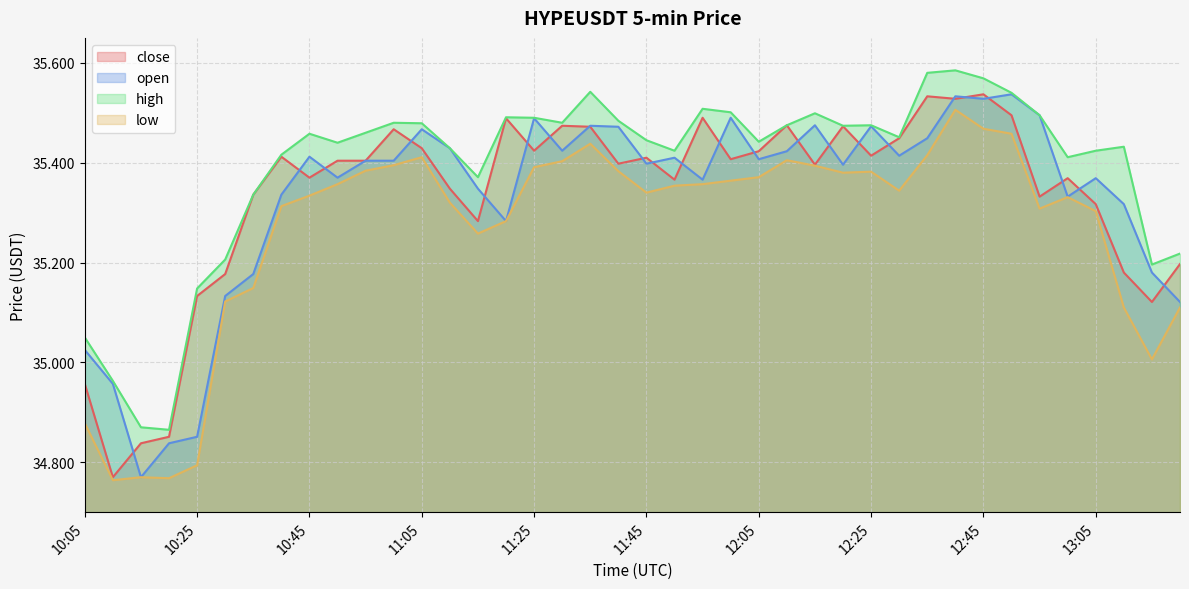

How many data points in open are above 35?

36